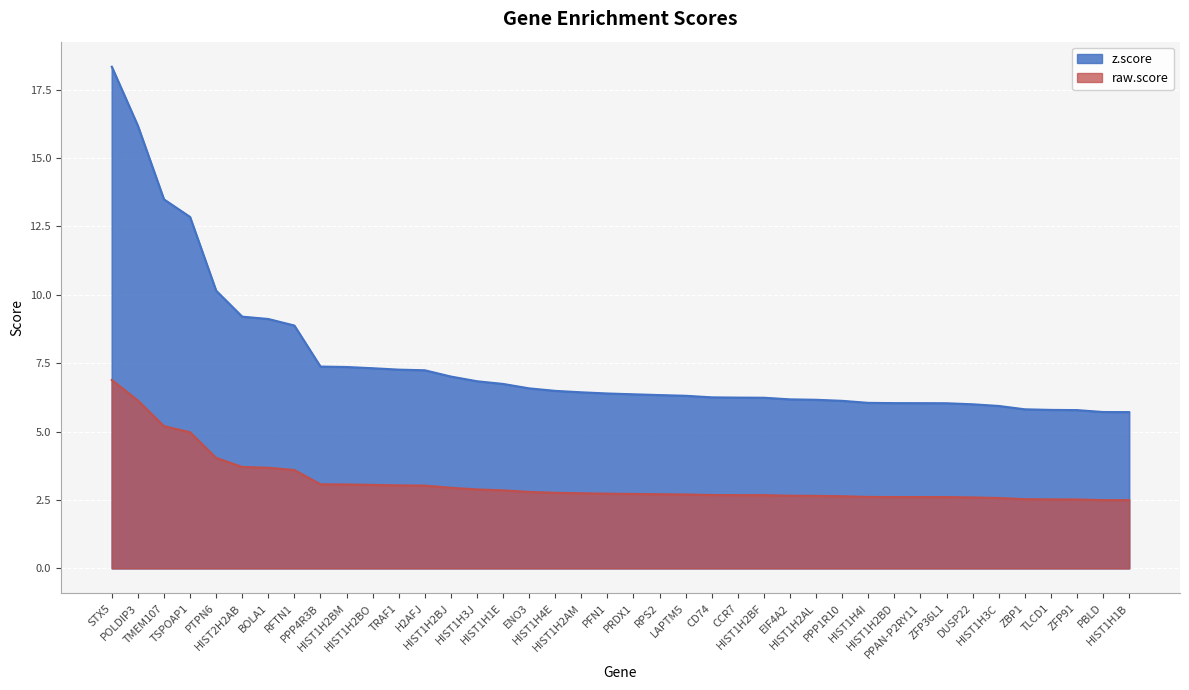

The value of raw.score at STX5 is 6.9. True or false?

True